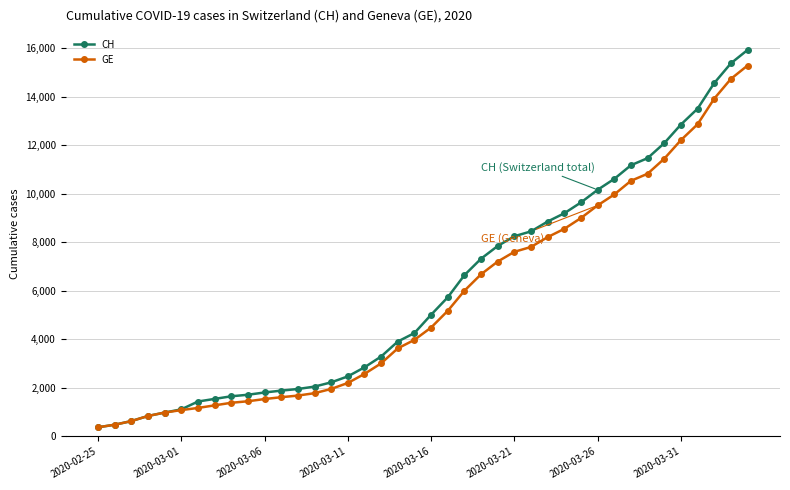

Which series has the widest spread of values?

CH